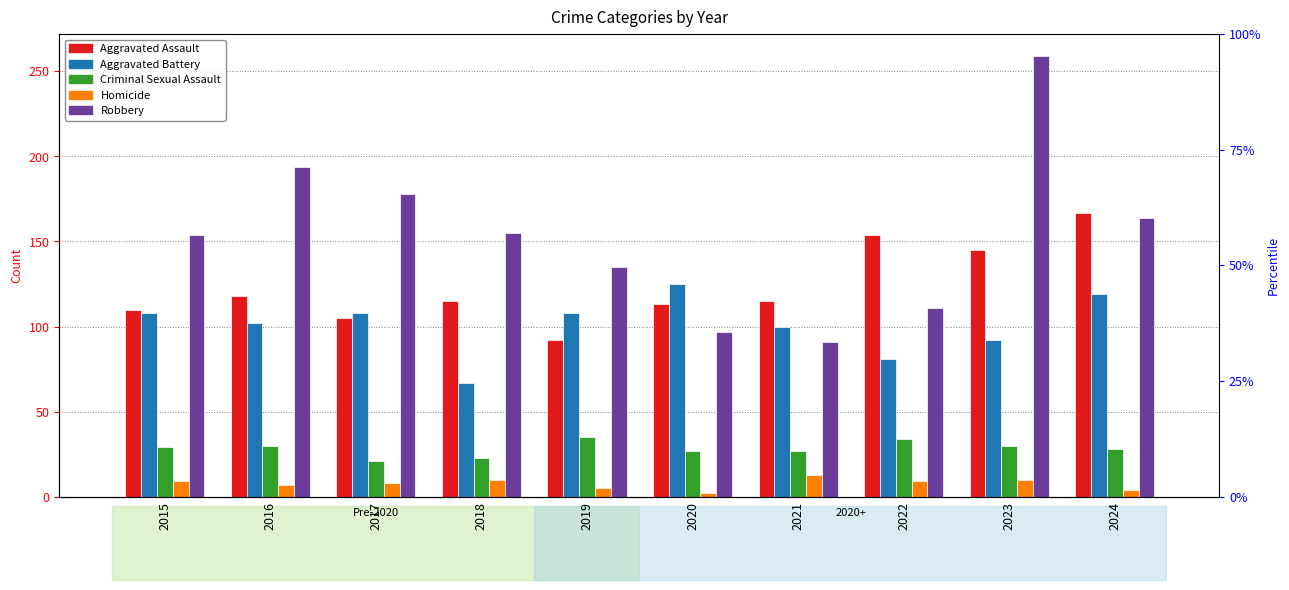

Reading right to left, extract all data points from this chart.

Aggravated Assault: 167	145	154	115	113	92	115	105	118	110
Aggravated Battery: 119	92	81	100	125	108	67	108	102	108
Criminal Sexual Assault: 28	30	34	27	27	35	23	21	30	29
Homicide: 4	10	9	13	2	5	10	8	7	9
Robbery: 164	259	111	91	97	135	155	178	194	154